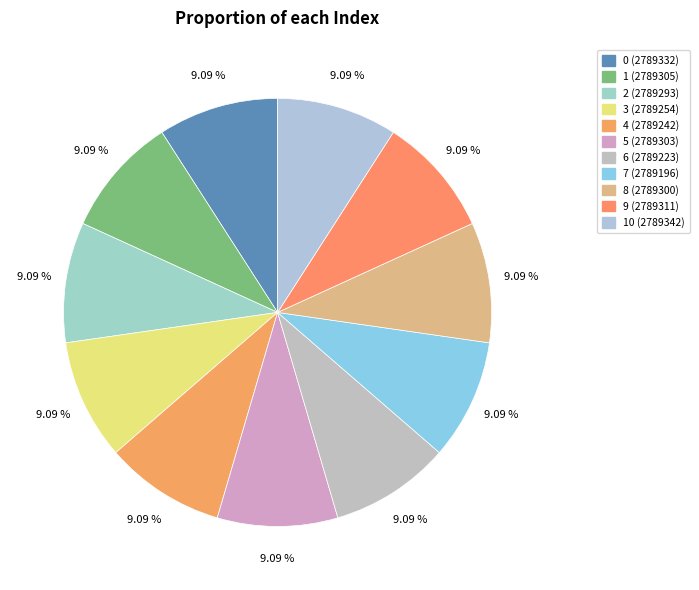

Count the number of slices in the pie.

11